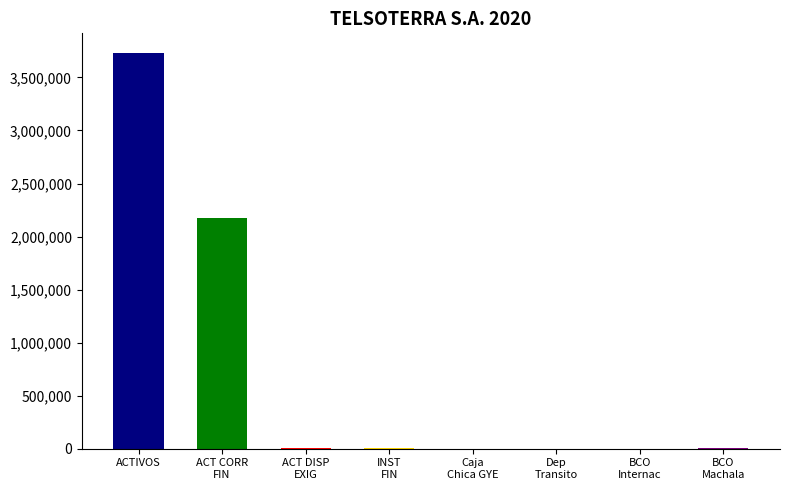

Which category has the highest value across all series?

ACTIVOS